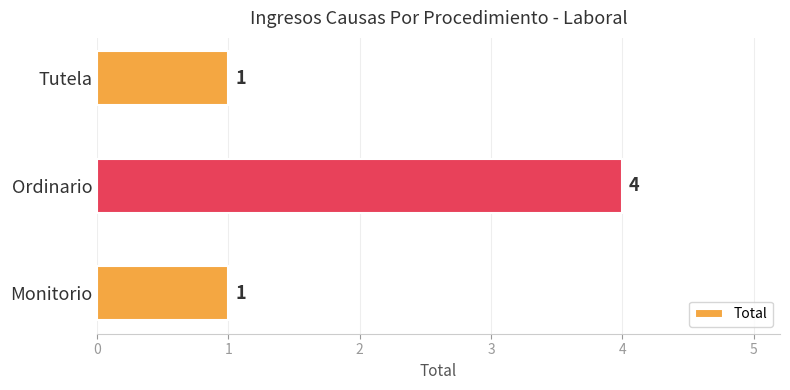

How many data points are above 1?

1